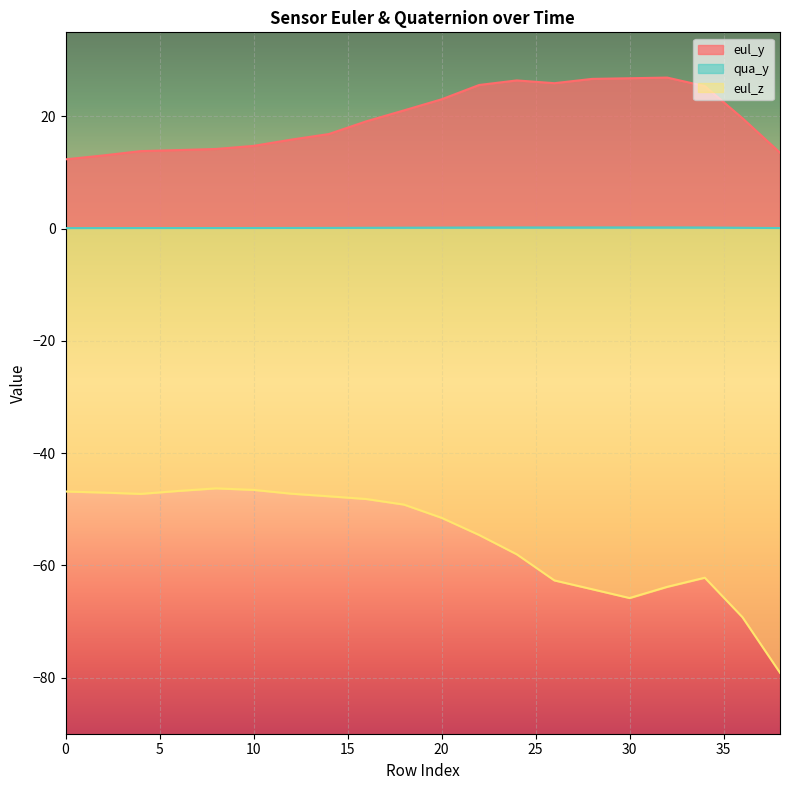

List the labels in order of eul_z value, smallest first.

38, 36, 30, 28, 32, 26, 34, 24, 22, 20, 18, 16, 14, 4, 12, 2, 0, 6, 10, 8